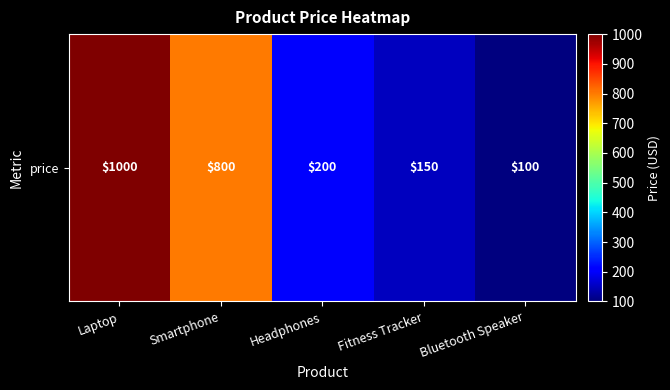

Reading left to right, extract all data points from this chart.

1000	800	200	150	100